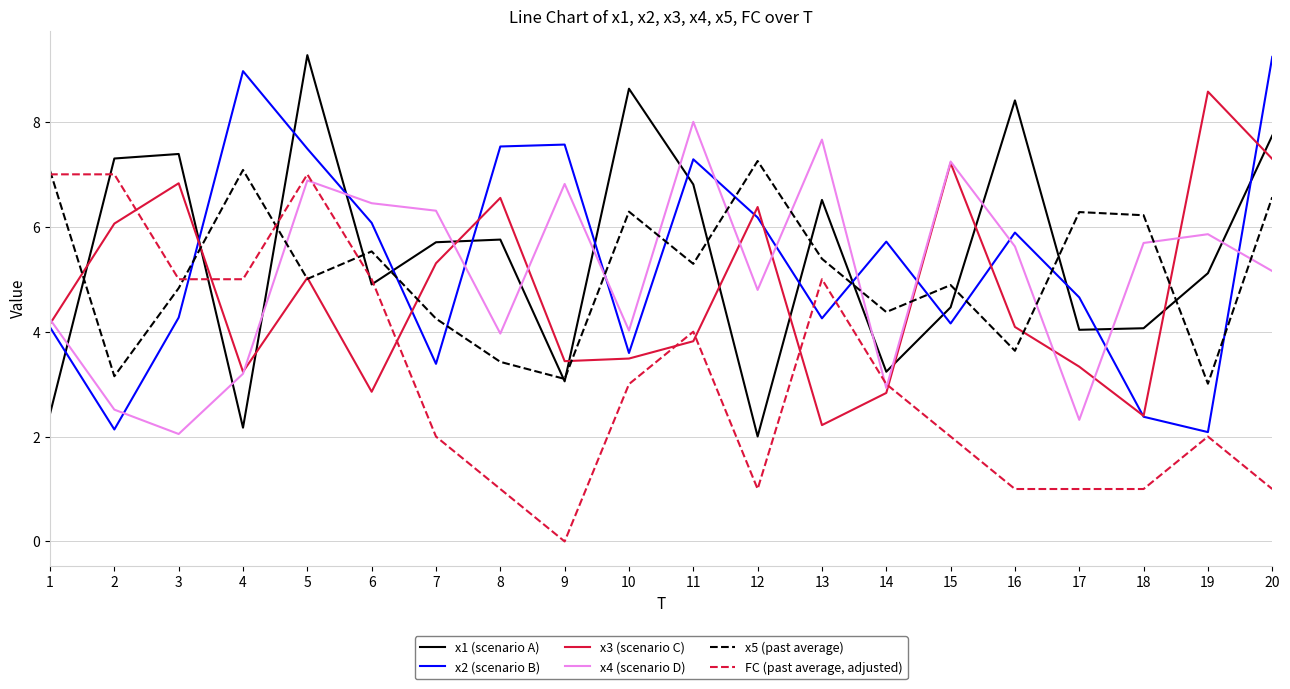

Which series has the largest total across all categories?

x1 (scenario A)